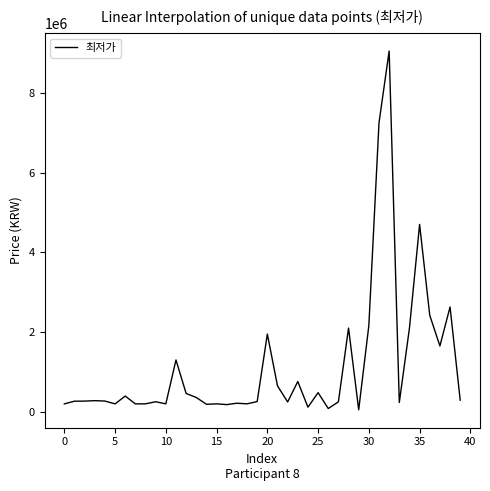

What is the maximum value shown in the chart?

9050000